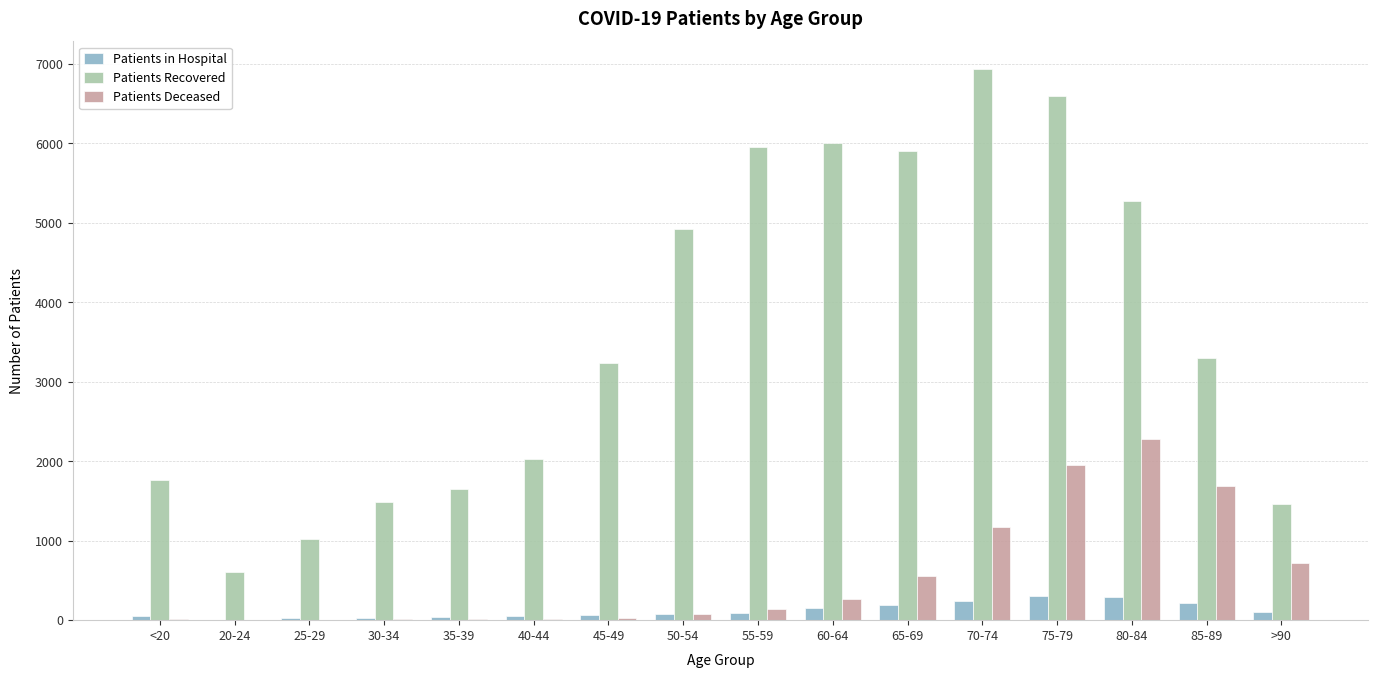

Which series has the widest spread of values?

Patients Recovered